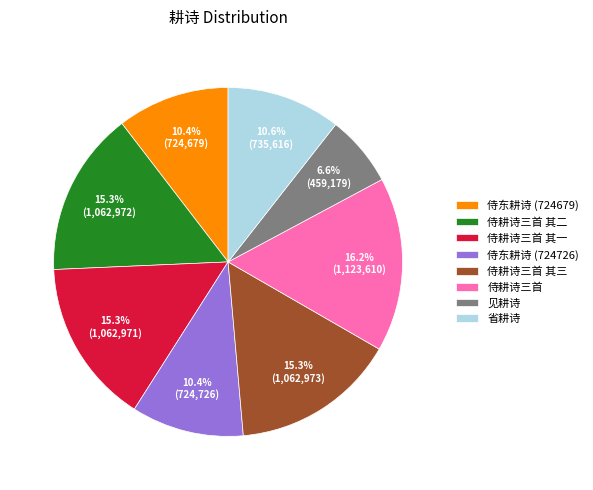

How many slices are in this pie chart?

8